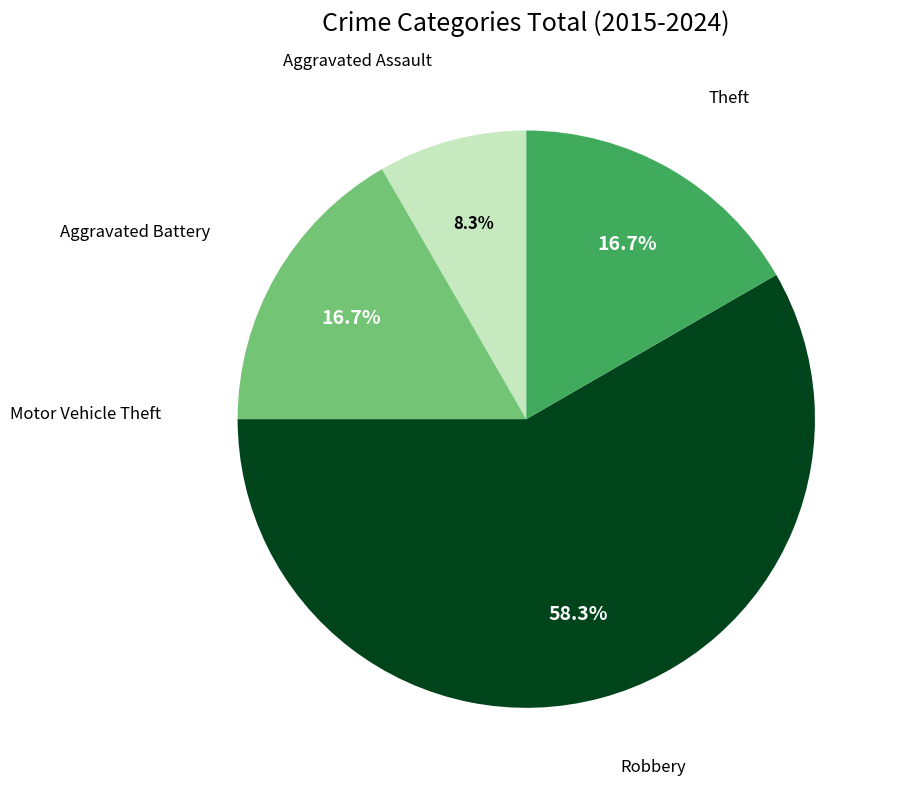

Is there a majority slice in this chart?

Yes